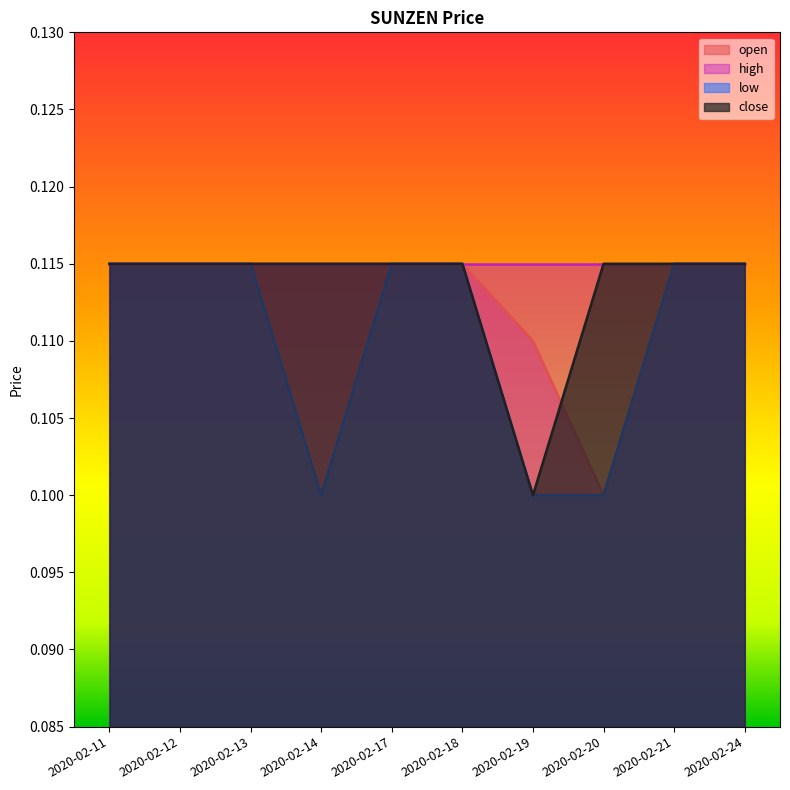

True or false: low has more than 2 interior local peaks.

False